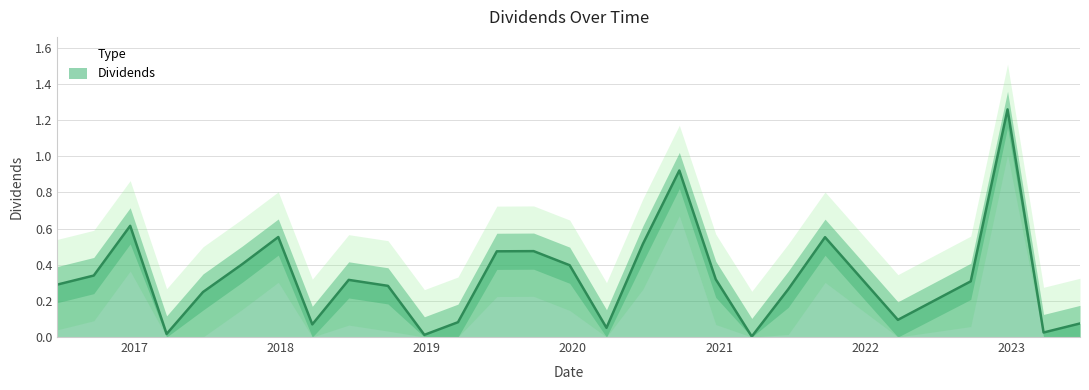

Where is the data nearest to the value 0?

2021-03-23